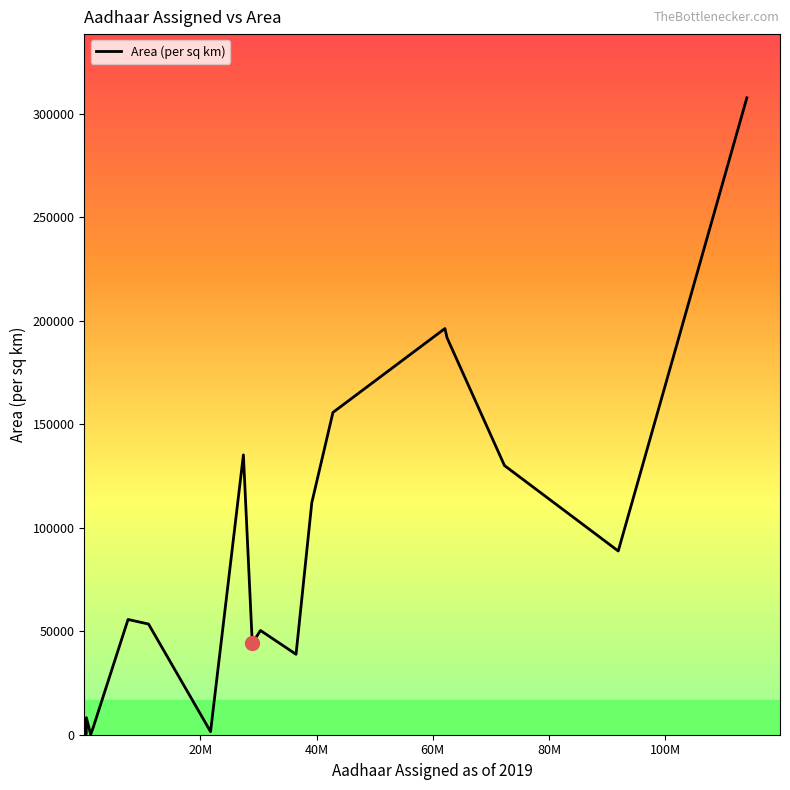

What is the difference between the maximum and minimum values?

307683